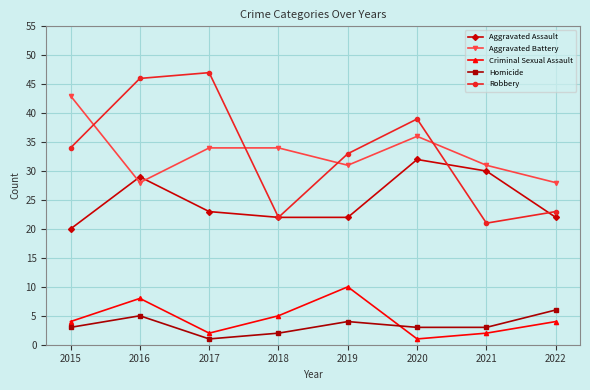

At how many categories does at least one series exceed 38?

4